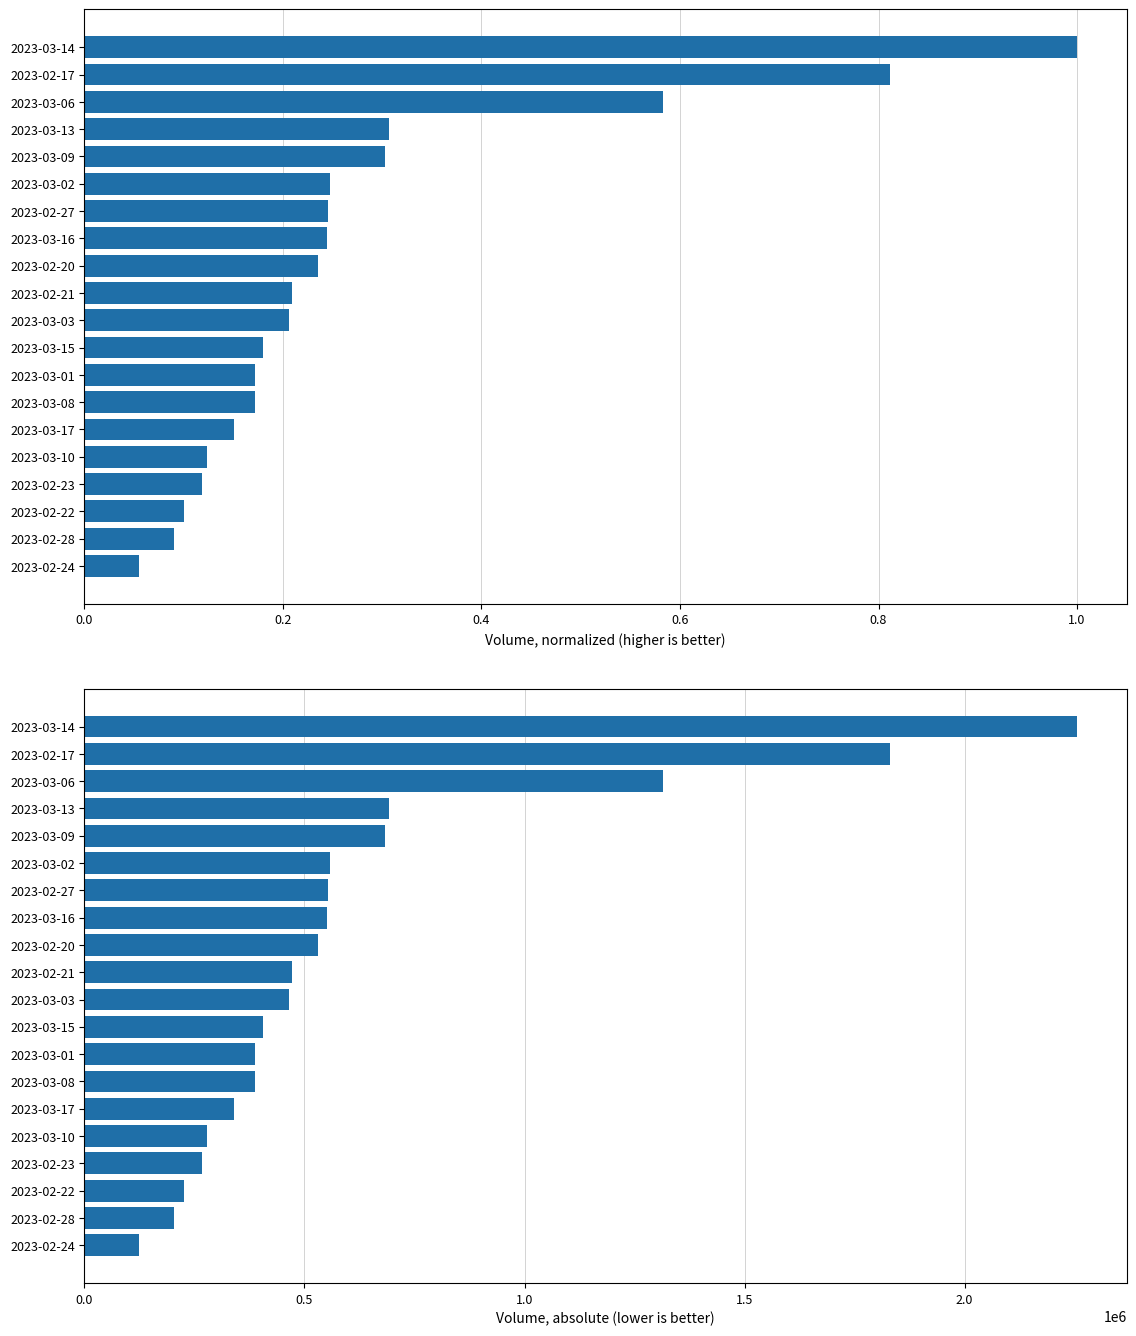

Reading left to right, what are all the values shown in this chart?

Volume (normalized): 0.1	0.1	0.1	0.1	0.1	0.2	0.2	0.2	0.2	0.2	0.2	0.2	0.2	0.2	0.2	0.3	0.3	0.6	0.8	1.0
Volume (absolute): 124040.0	202894.0	226324.0	266792.0	279542.0	339960.0	386686.0	387970.0	404968.0	464130.0	471434.0	531108.0	550318.0	553334.0	558386.0	682558.0	692036.0	1315034.0	1830668.0	2255682.0